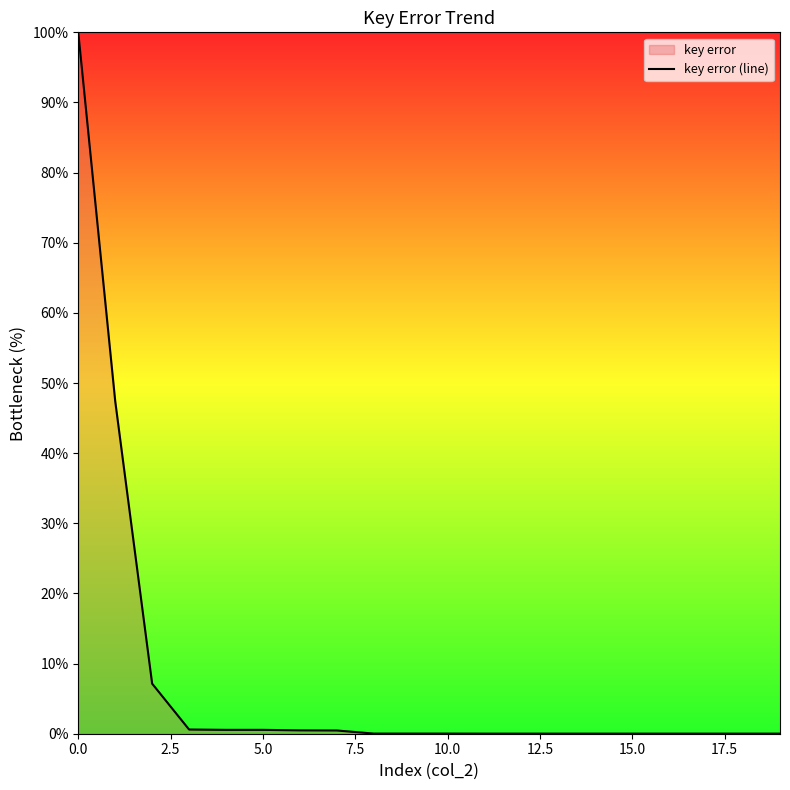

What is the greatest value displayed?

100.0